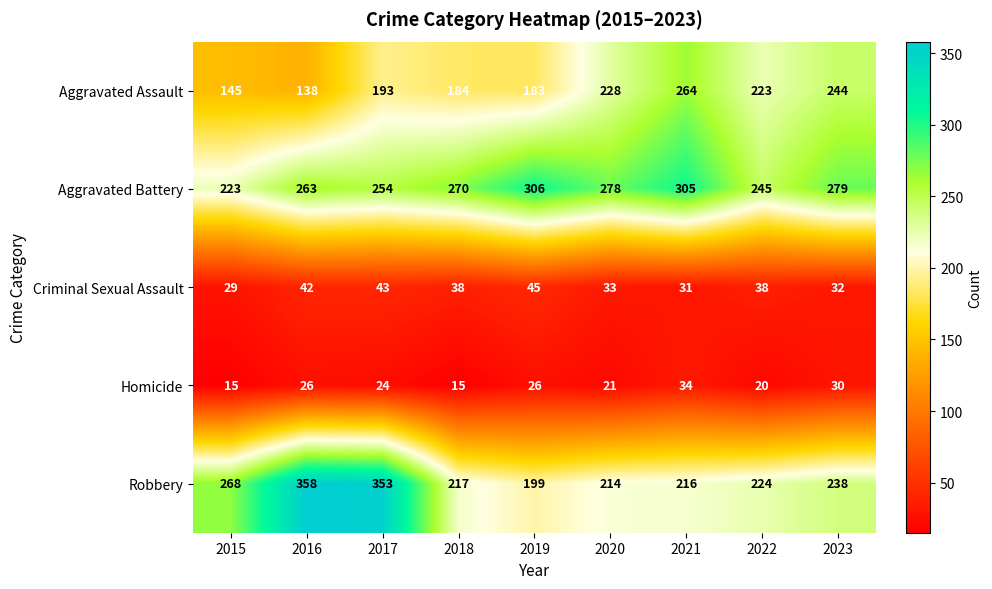

At 2022, list the series in order from smallest to largest.

Homicide, Criminal Sexual Assault, Aggravated Assault, Robbery, Aggravated Battery